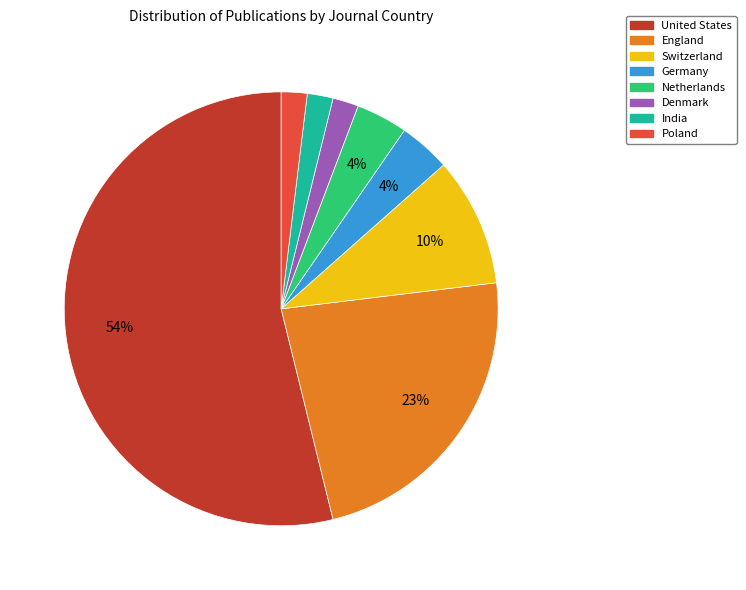

To the nearest percent, what percentage of the pie is Denmark?

2%